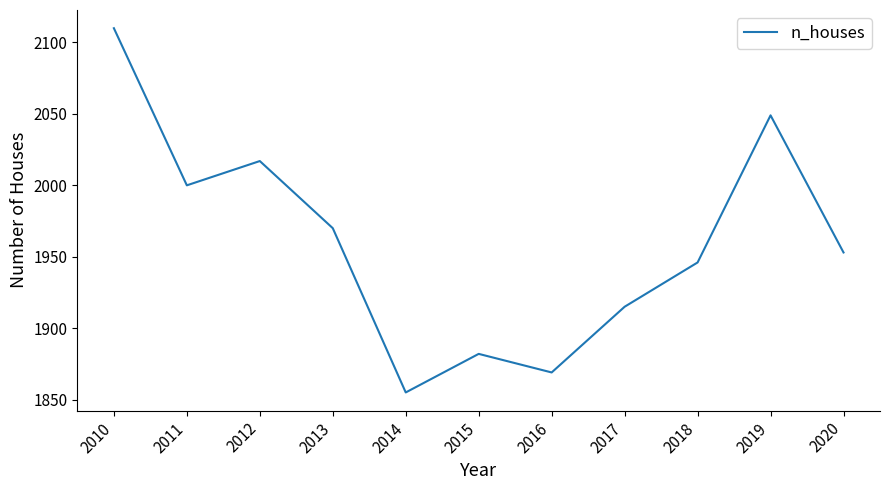

What is the change in value from 2013 to 2017?

-55